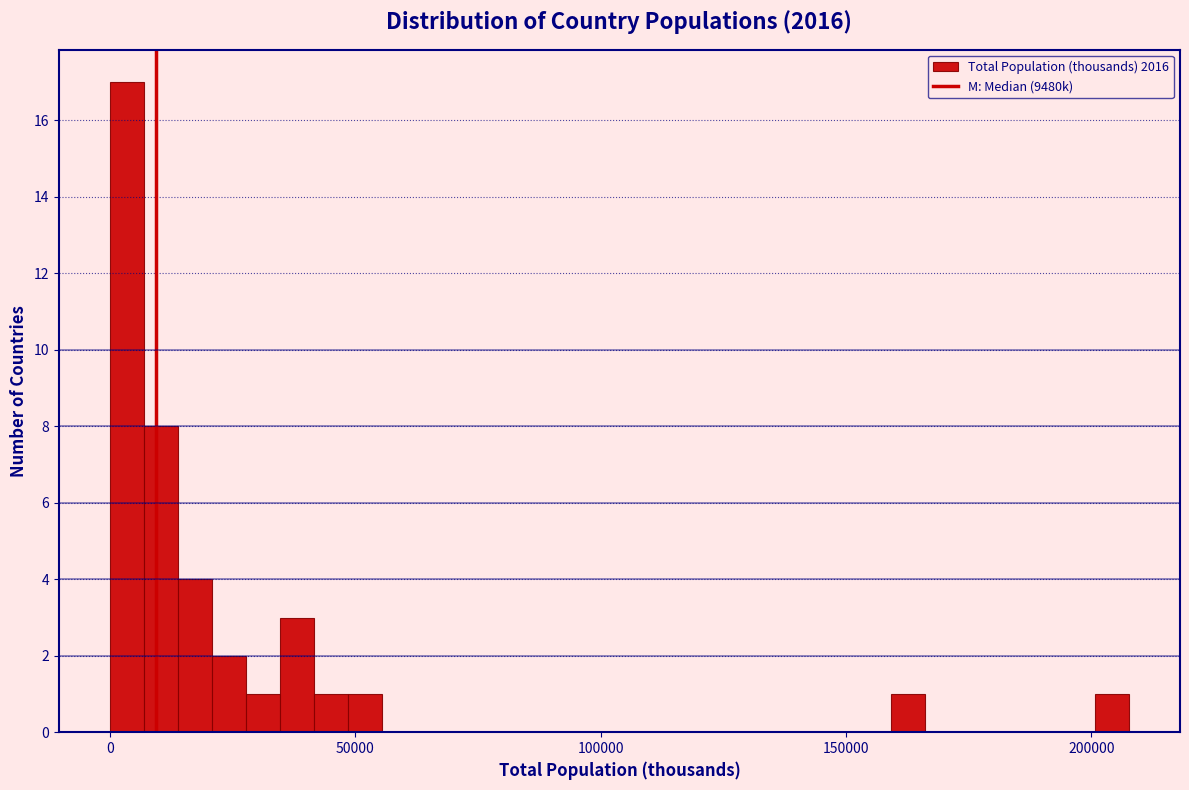

Around what value on the x-axis is the tallest bar? Give the approximate position of its centre, as read against the axis.

5000